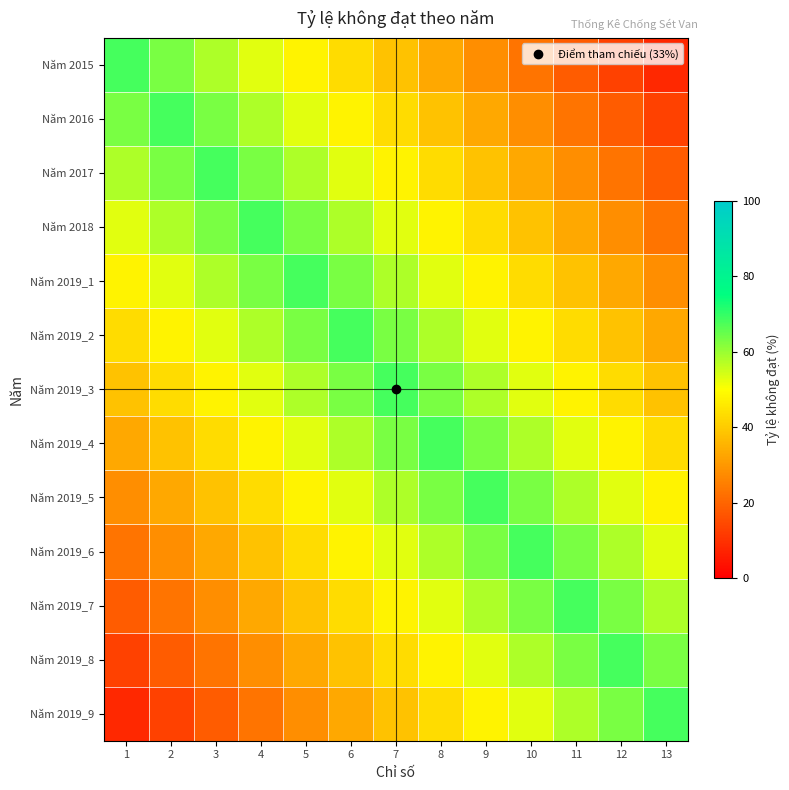

At which category is the sum across all series the highest?

7